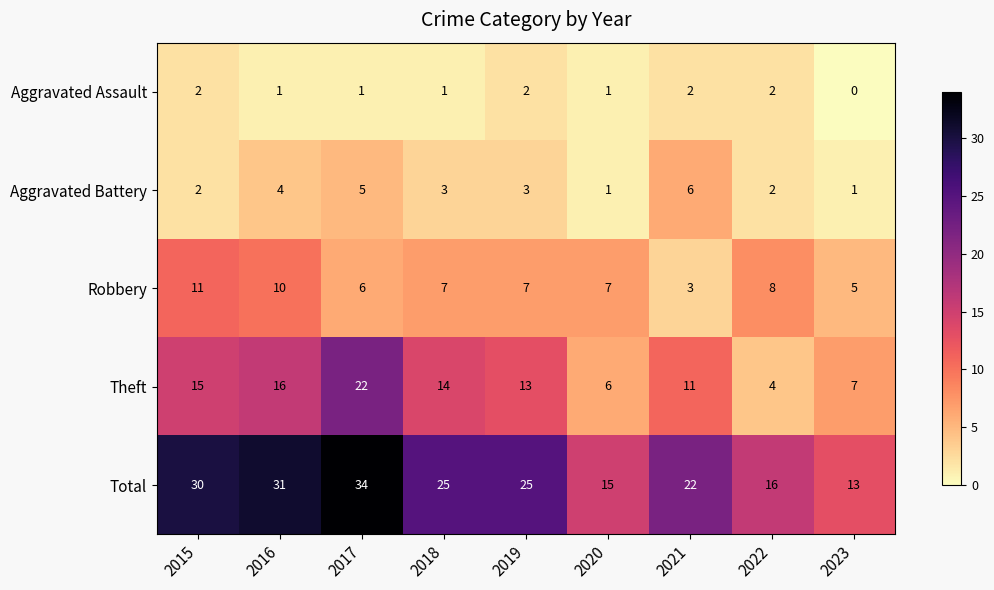

At which category is the sum across all series the highest?

2017